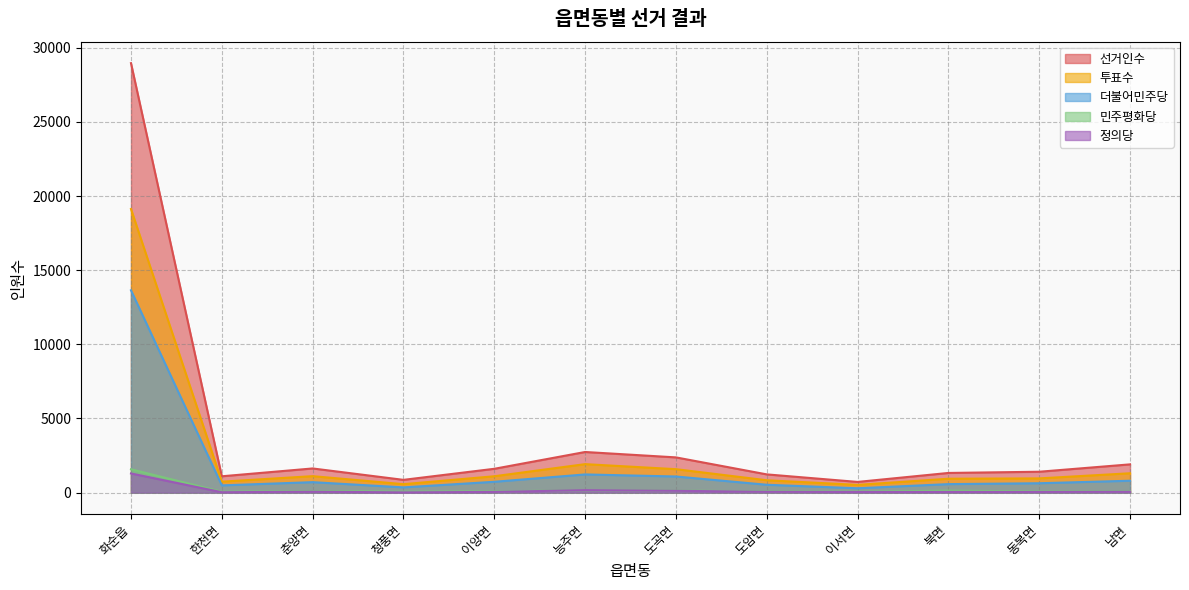

What is the label of the 12th point from the right?

화순읍